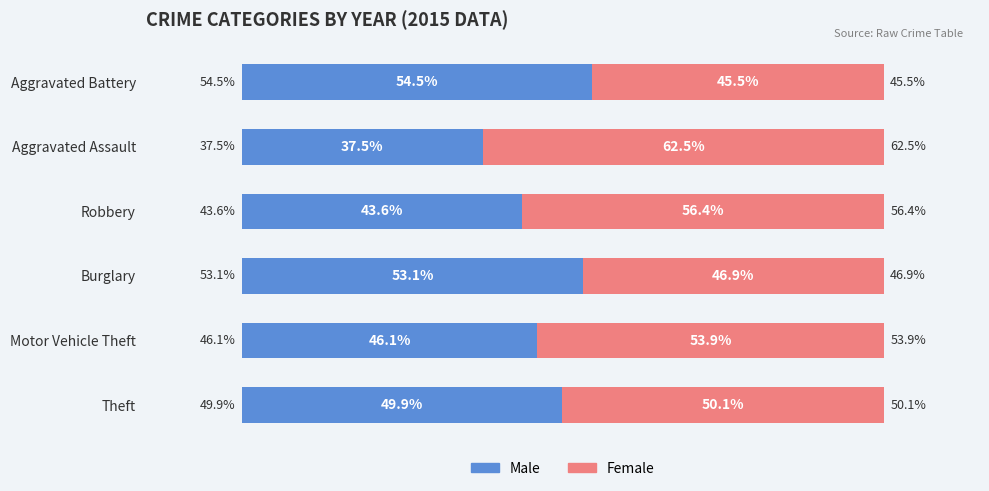

Which category has the lowest value in the Male series?

Aggravated Assault